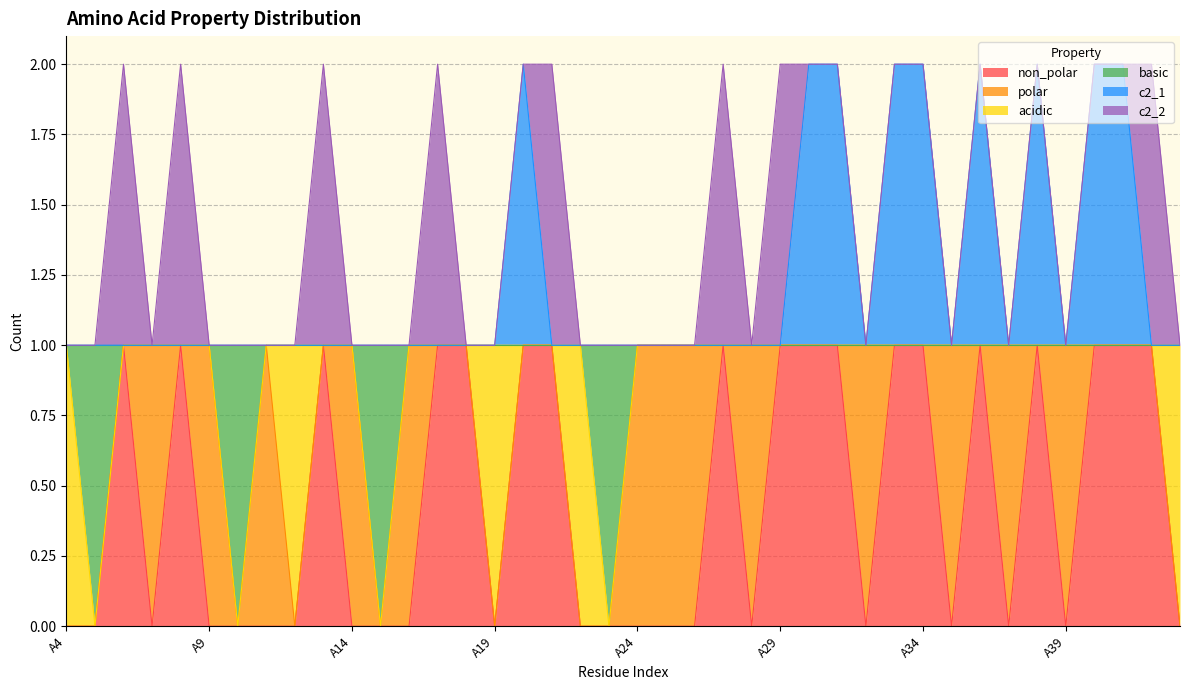

True or false: c2_1 and basic intersect in this chart.

False